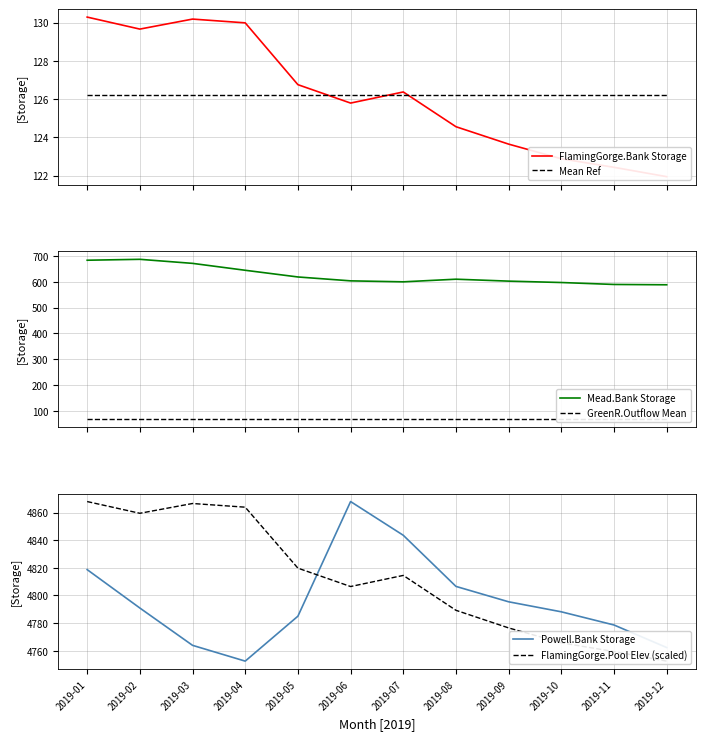

True or false: Mean Ref and GreenR.Outflow Mean cross at least once.

False